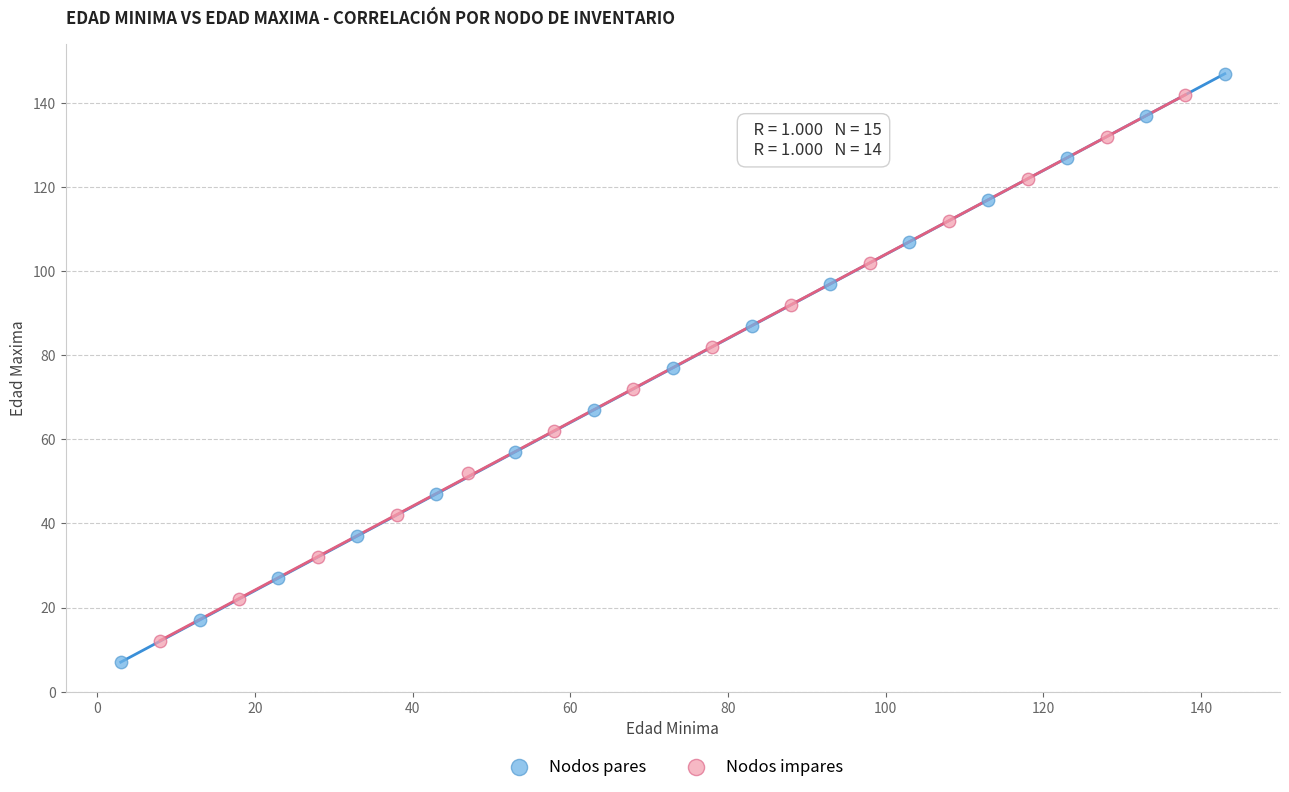

Which series has the largest Y range (max minus min)?

Nodos pares